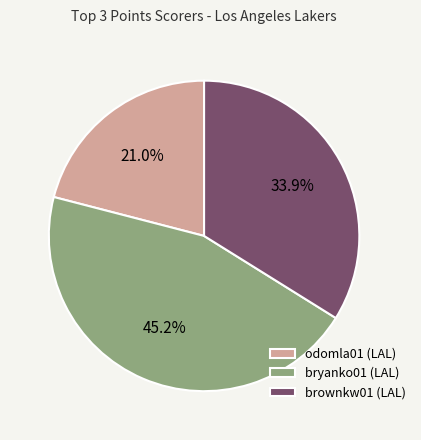

To the nearest percent, what is the average slice percentage?

33%